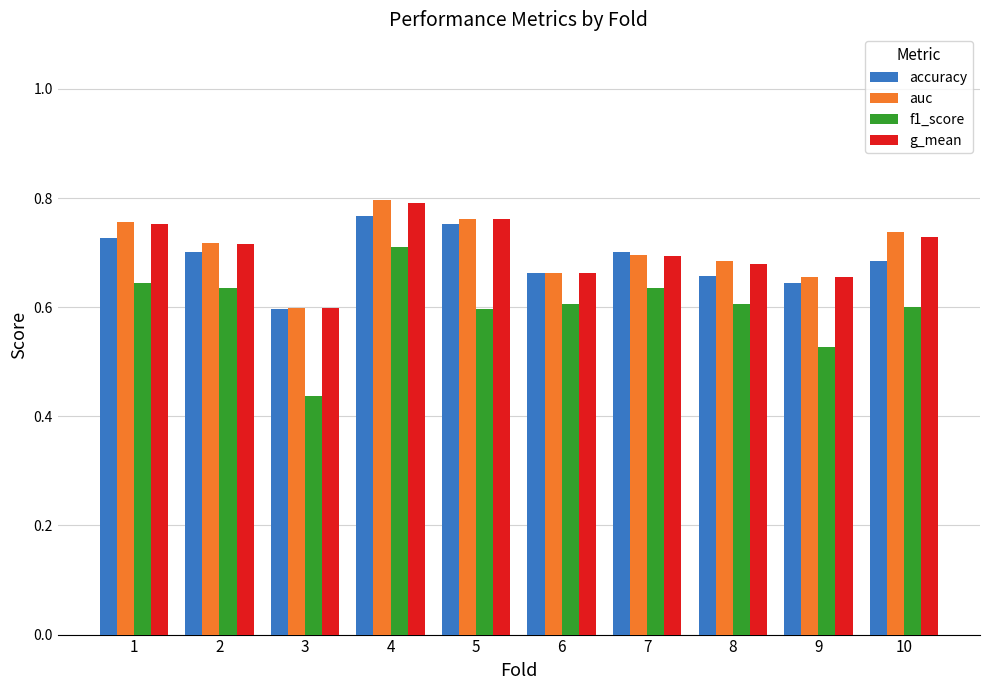

Which series changed the most between 7 and 9?

f1_score